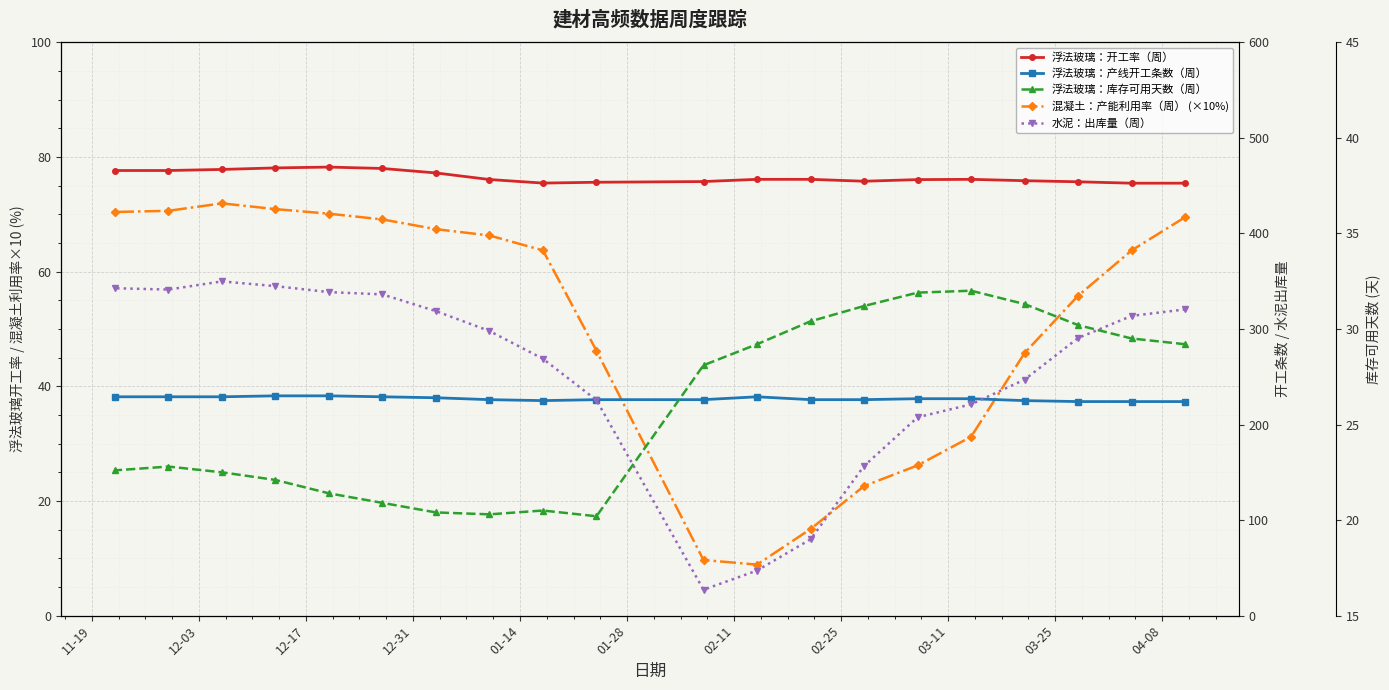

How many interior local valleys does the 浮法玻璃：产线开工条数（周） series have?

1